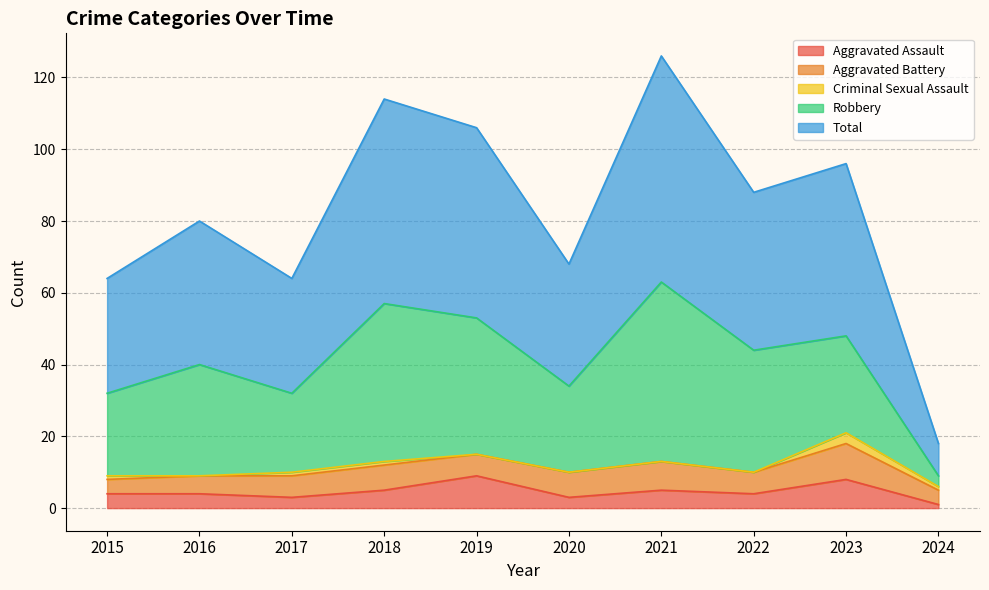

At how many categories does at least one series exceed 39?

6